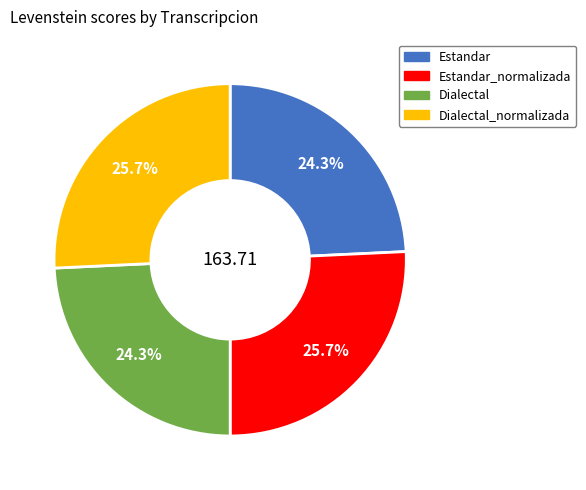

Approximately how many times larger is the value at Estandar compared to Dialectal_normalizada?

0.9